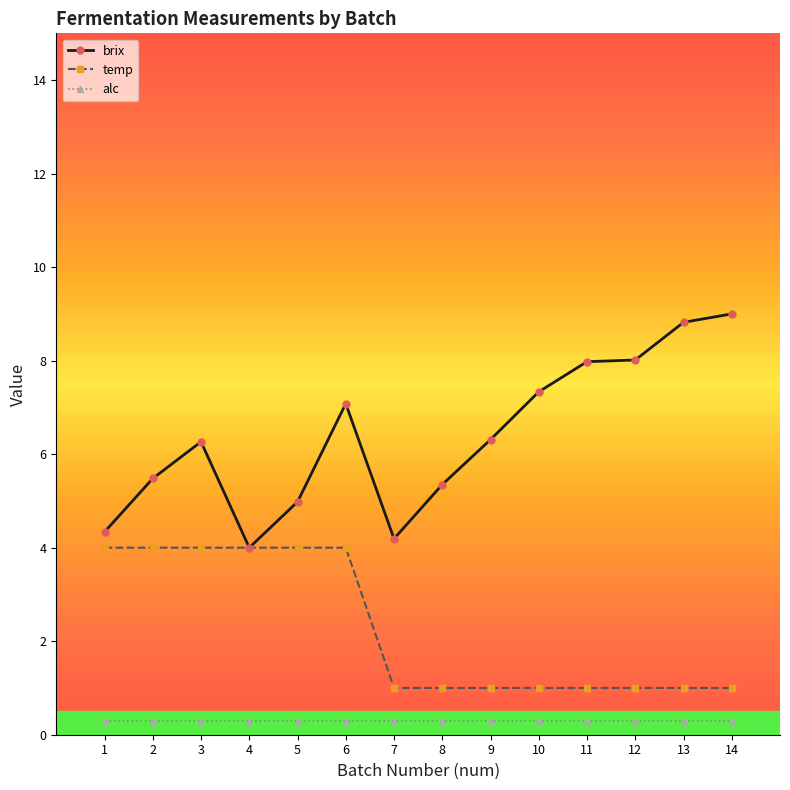

Read the brix value at 8.

5.4